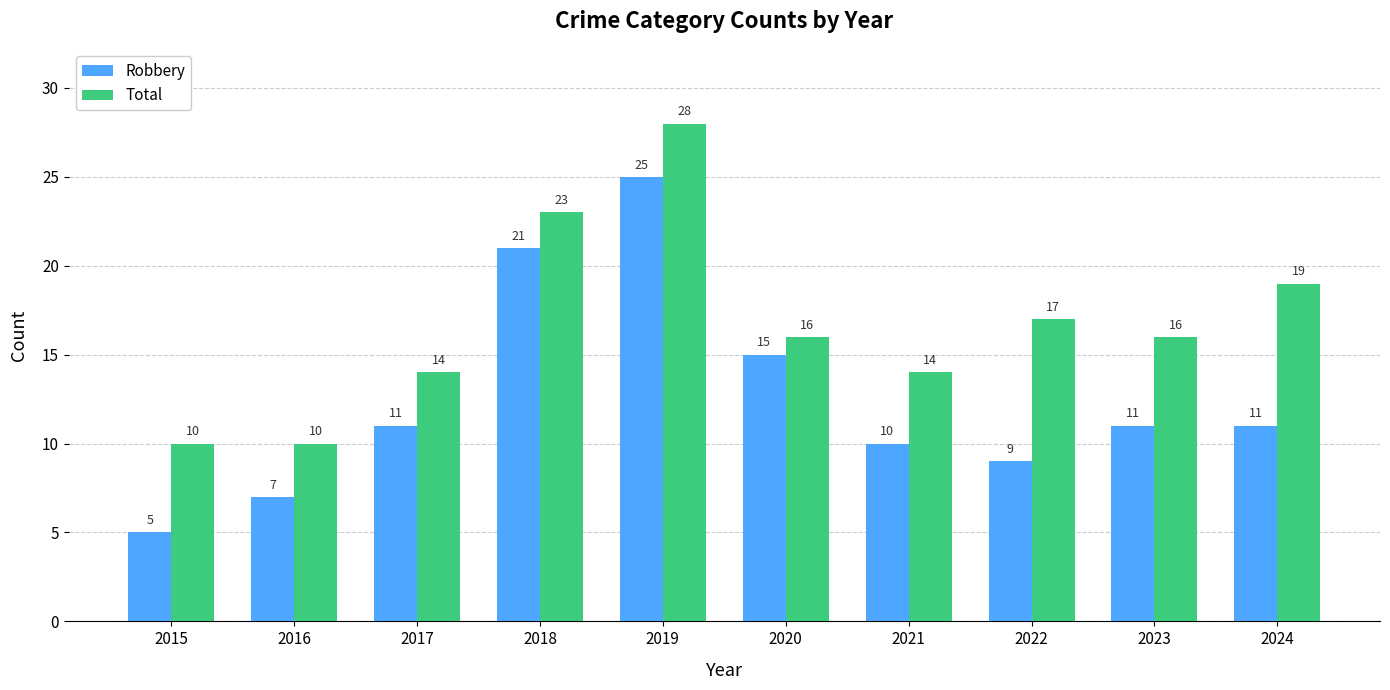

How many data points does each series have?

10